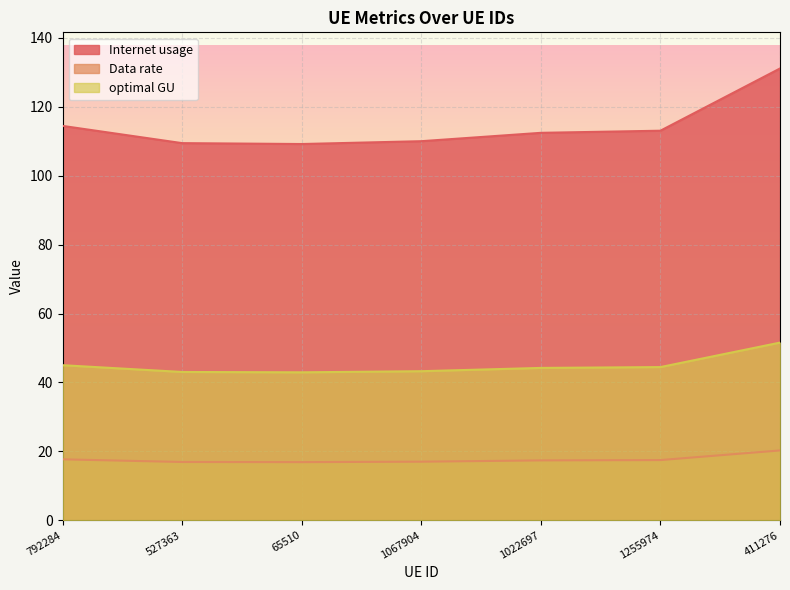

What is the total value across all series at 411276?

202.9